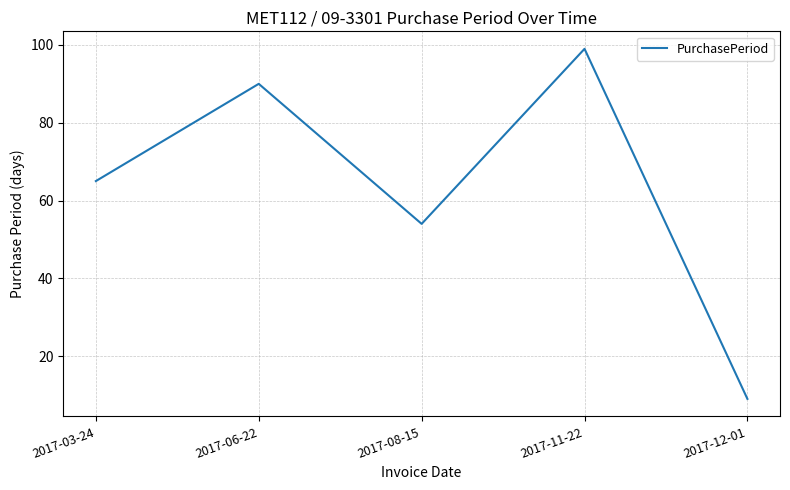

What position from the left is 2017-12-01?

5